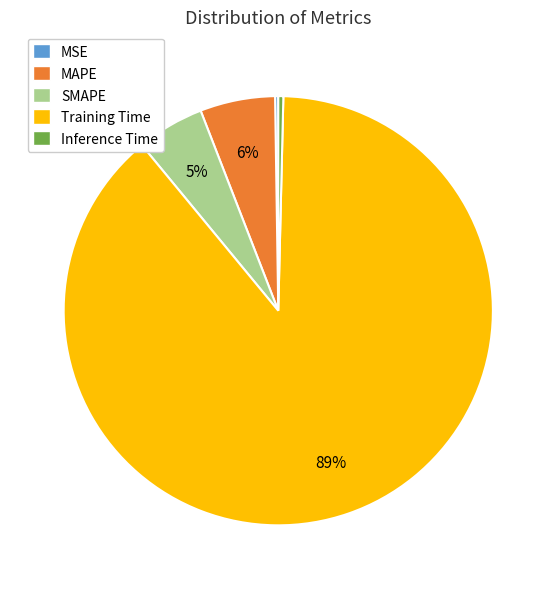

Is it true that SMAPE is 5% of the pie?

True